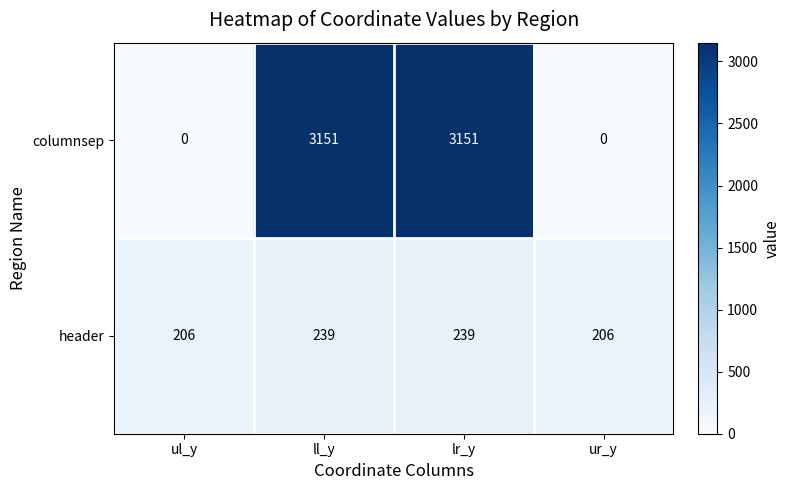

Is it true that columnsep equals -1437 at ur_y?

False